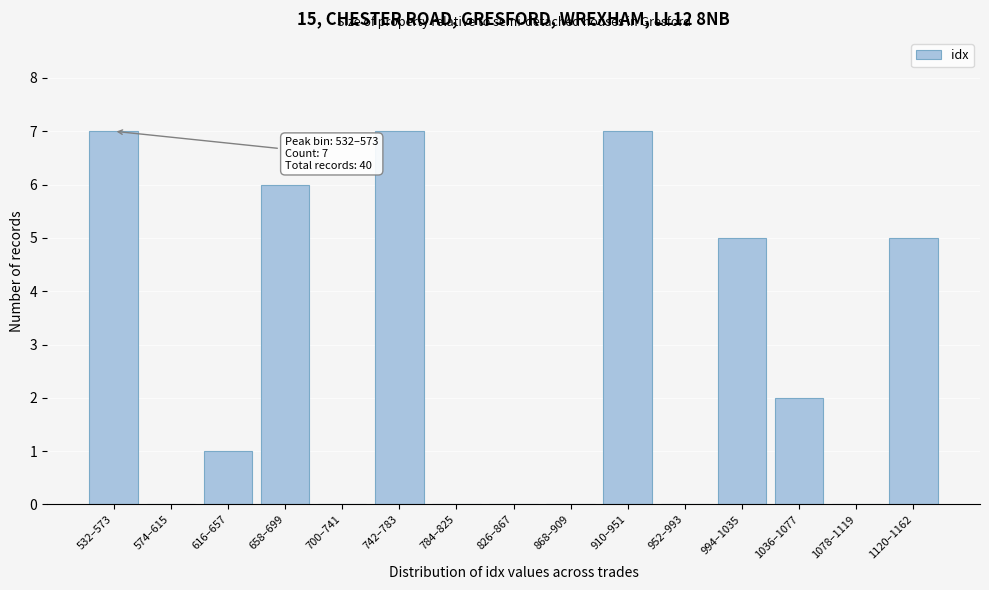

Reading left to right, transcribe all the data shown in this chart.

532–573=7	574–615=0	616–657=1	658–699=6	700–741=0	742–783=7	784–825=0	826–867=0	868–909=0	910–951=7	952–993=0	994–1035=5	1036–1077=2	1078–1119=0	1120–1162=5